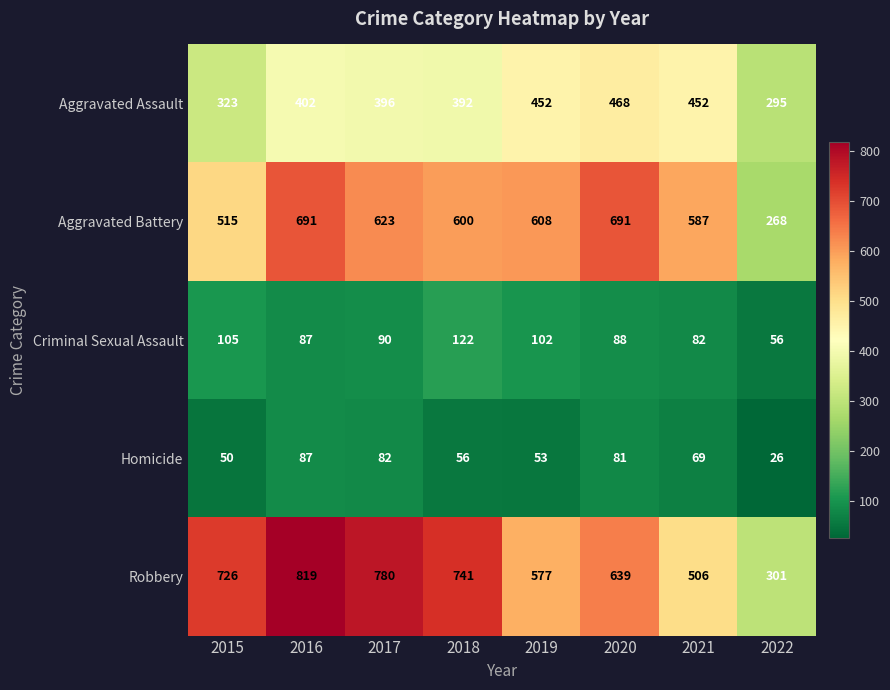

The Homicide series shows 87 at 2016. True or false?

True